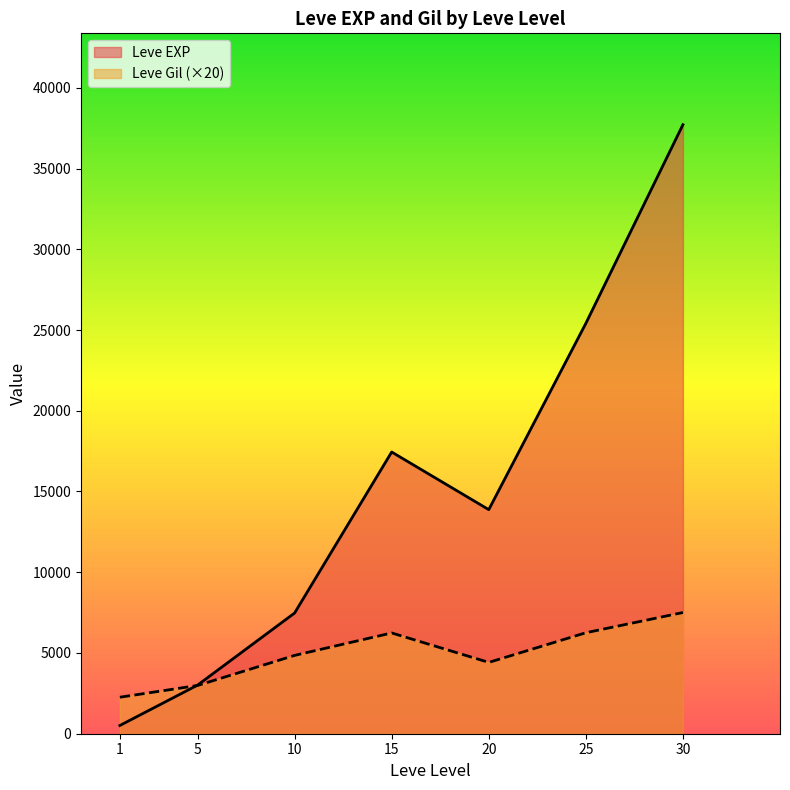

What is the spread (max minus min) of values at 30?

30210.0